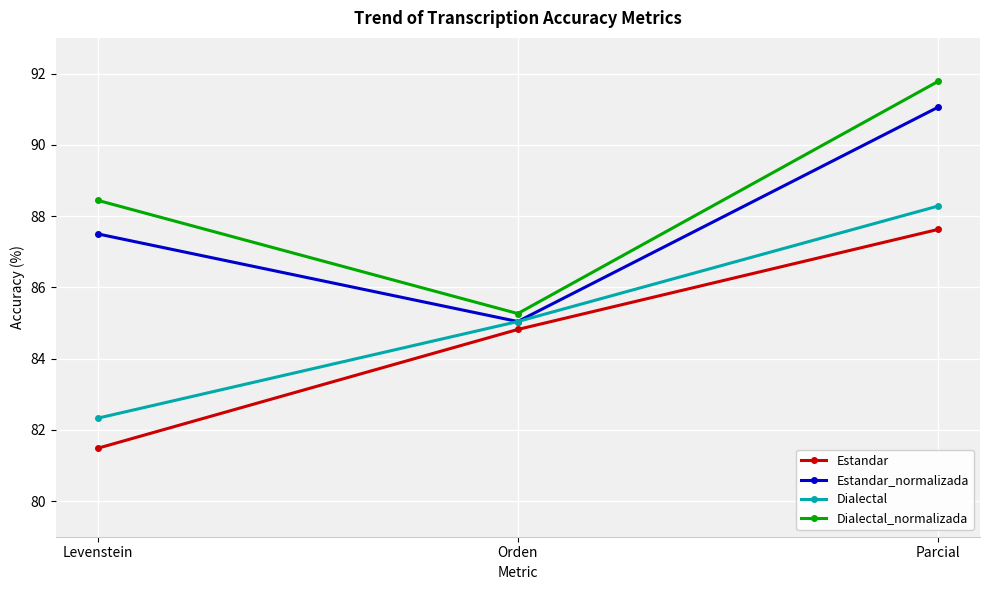

At which label does Dialectal_normalizada first exceed 88?

Levenstein